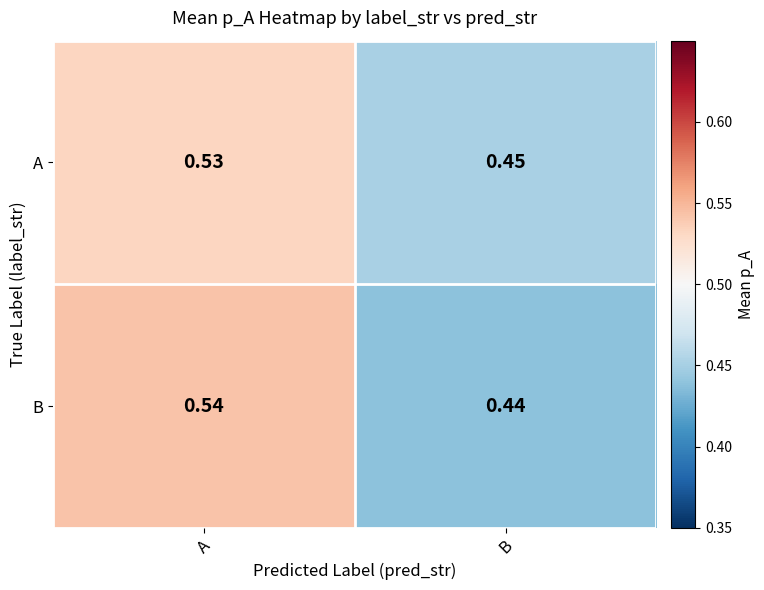

Where is B nearest to the value 0?

B